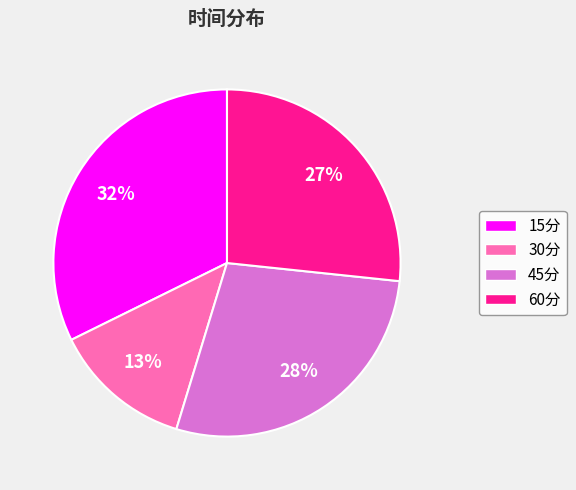

How many slices are in this pie chart?

4